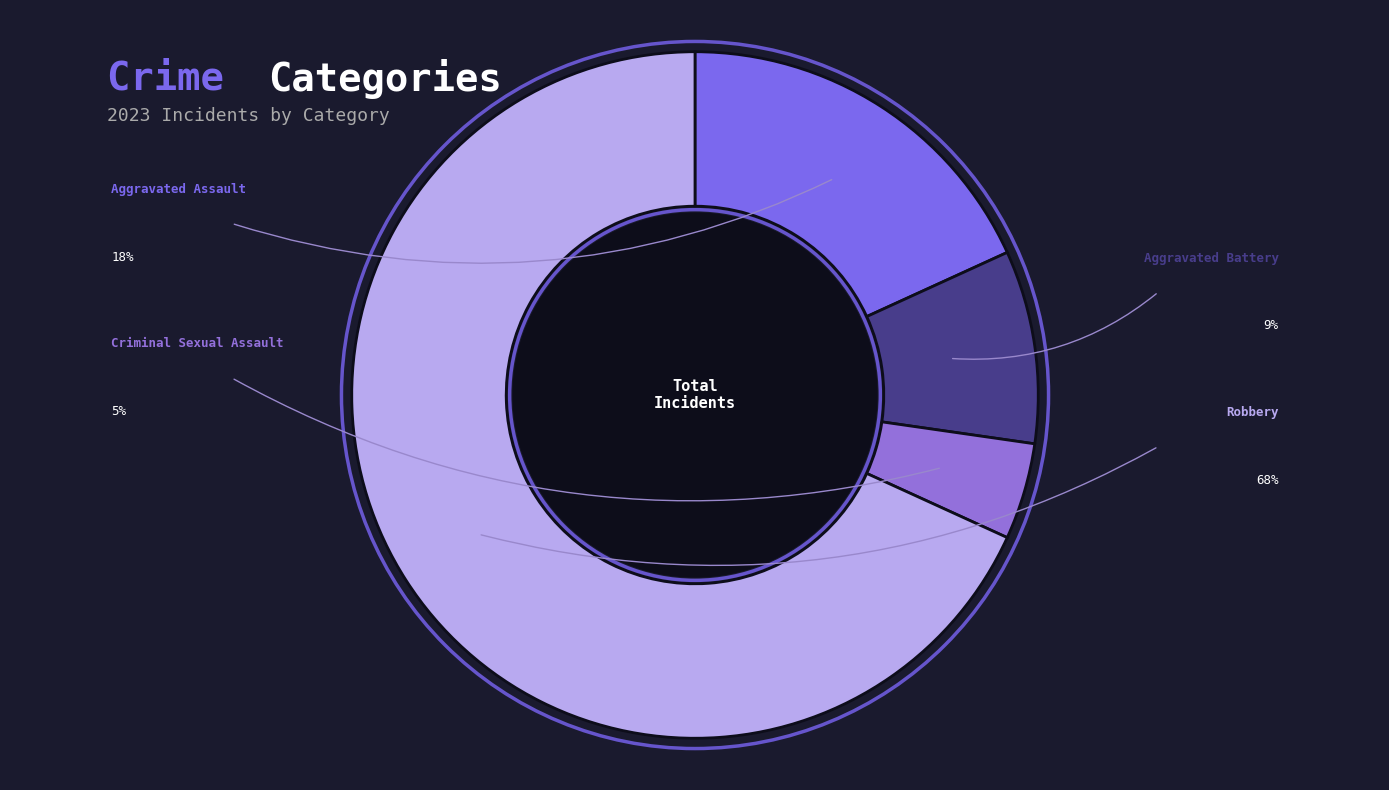

How many segments does this pie chart have?

4